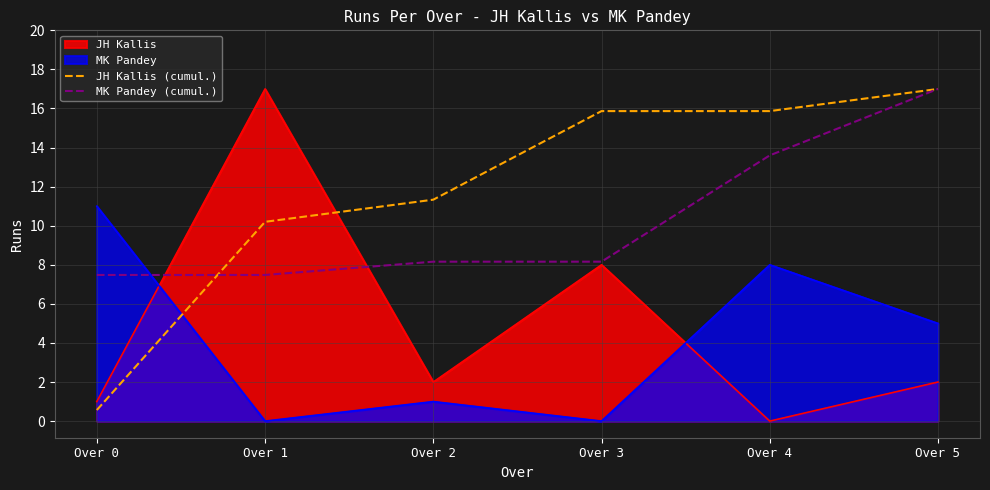

The value of JH Kallis (cumul.) at Over 1 is 10.2. True or false?

True